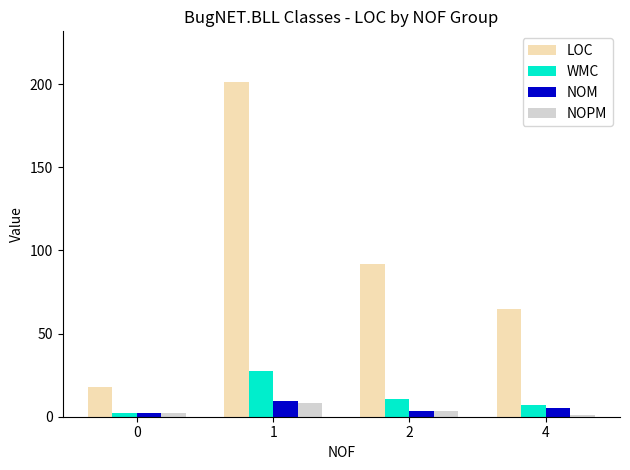

How many values in the WMC series are below 10?

2